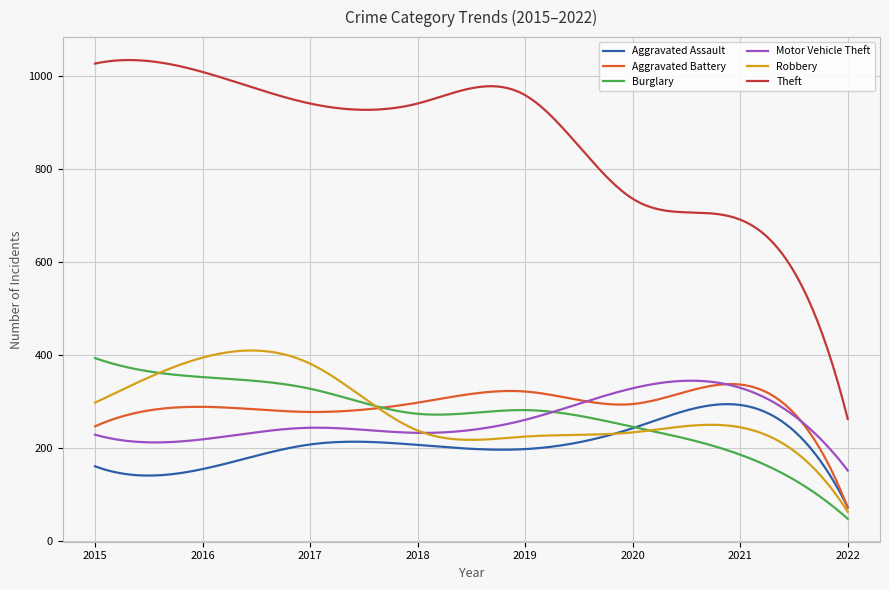

How many categories are shown in the chart?

300